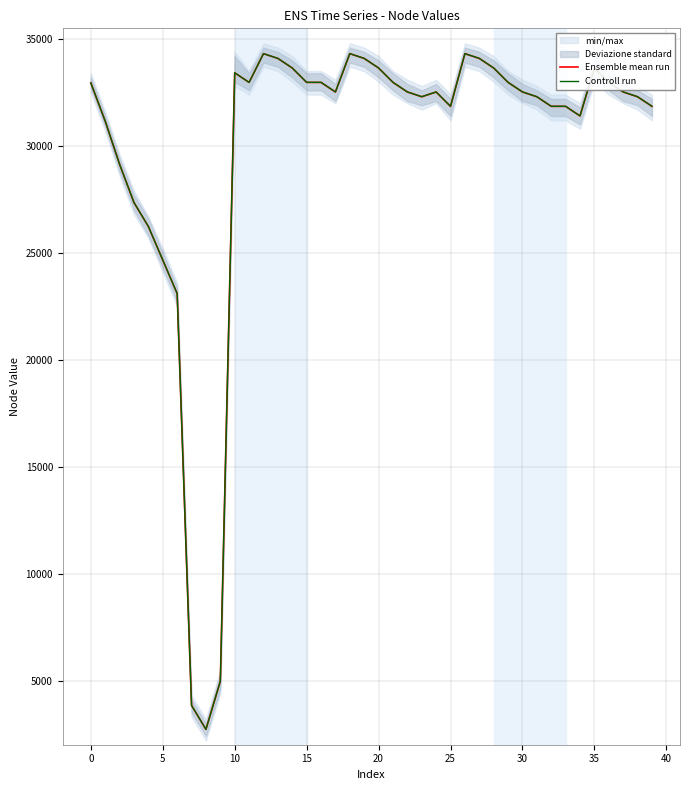

Rank the series by their average value, from lowest to highest.

Ensemble mean run, Controll run